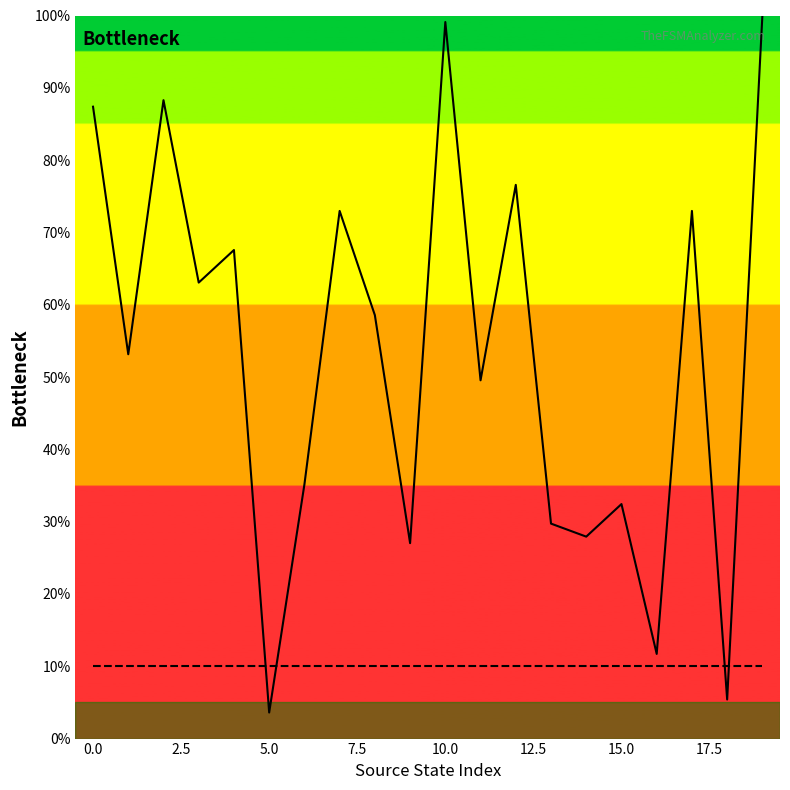

What is the total value across all series at 0.0?

97.4